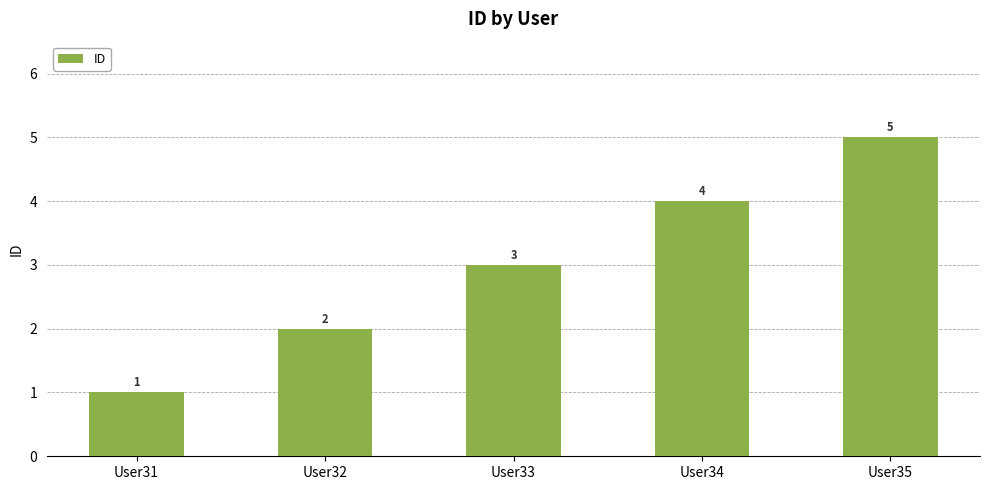

What value does the data have at User32?

2